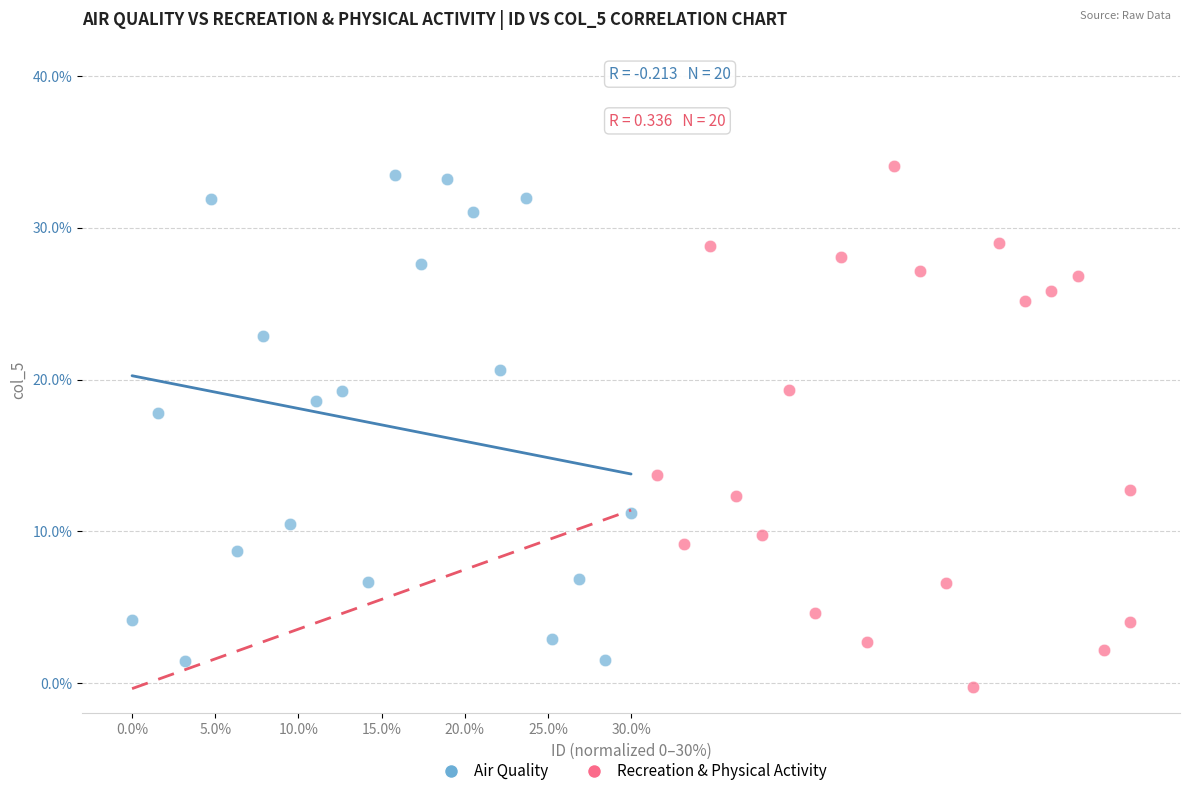

What are all the series names shown in the legend?

Air Quality, Recreation & Physical Activity